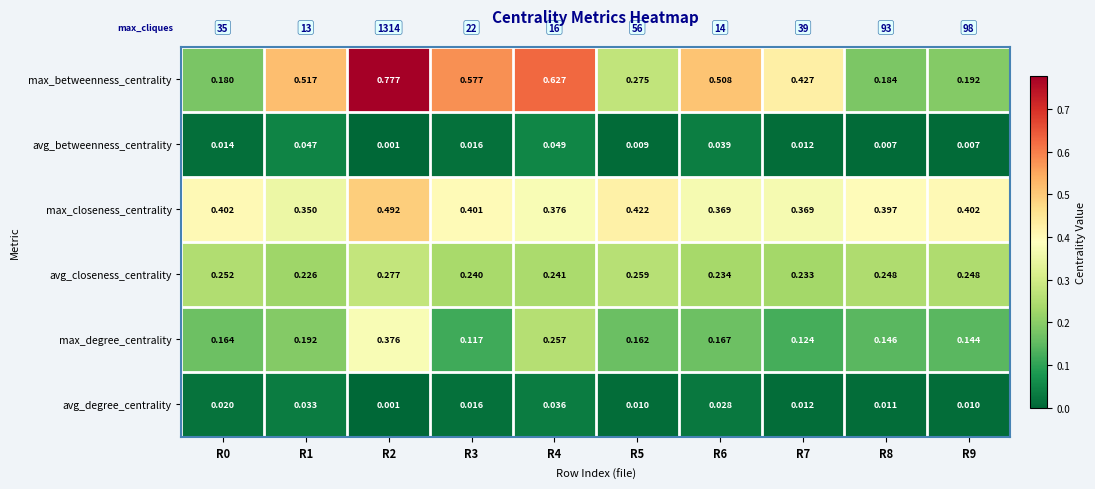

At how many categories does at least one series exceed 0?

10